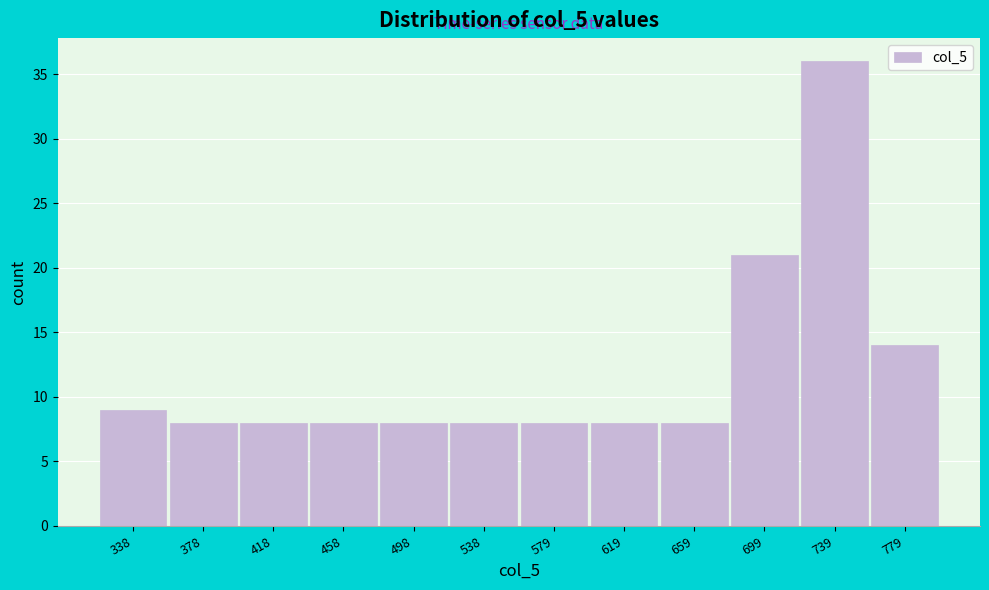

Reading left to right, transcribe all the data shown in this chart.

9	8	8	8	8	8	8	8	8	21	36	14